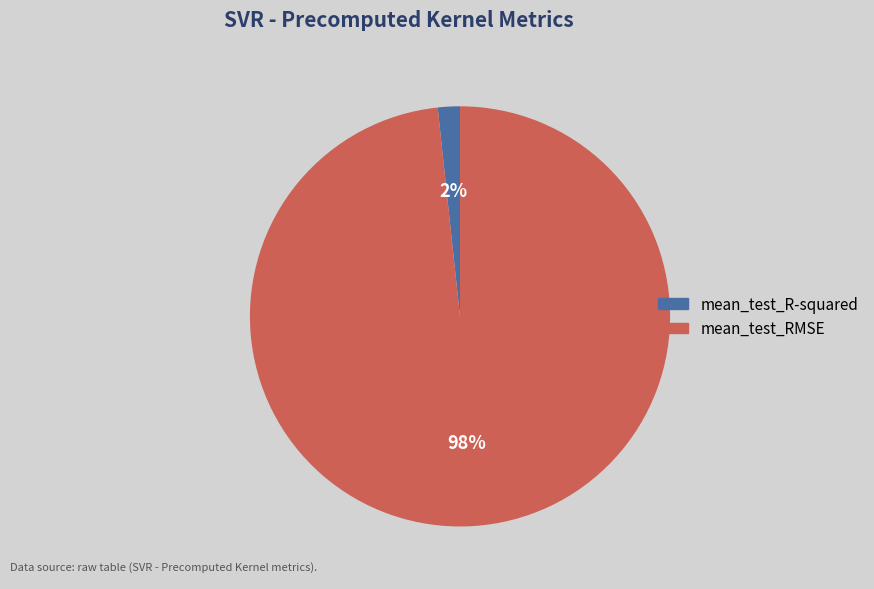

To the nearest percent, what is the combined percentage of mean_test_RMSE and mean_test_R-squared?

100%